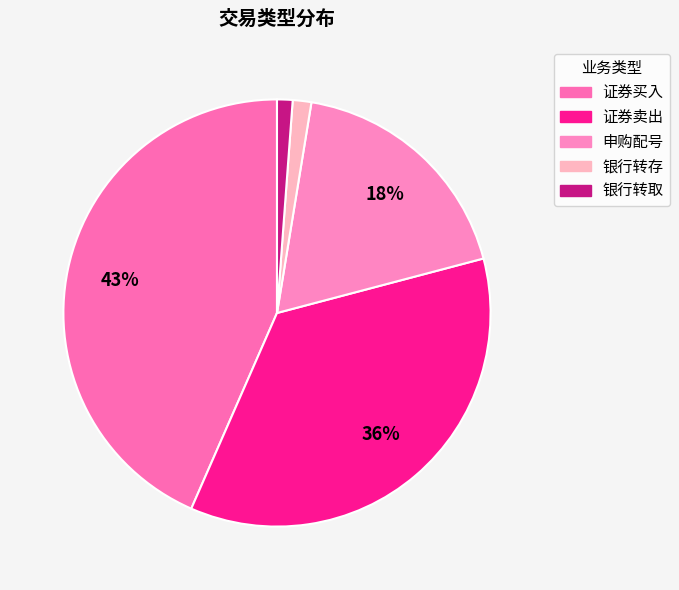

To the nearest percent, what is the difference between the largest and smallest slice percentages?

42%